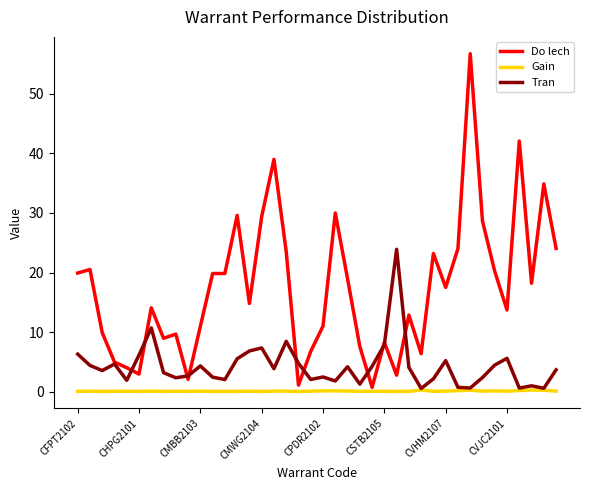

Rank the series by their average value, from highest to lowest.

Do lech, Tran, Gain